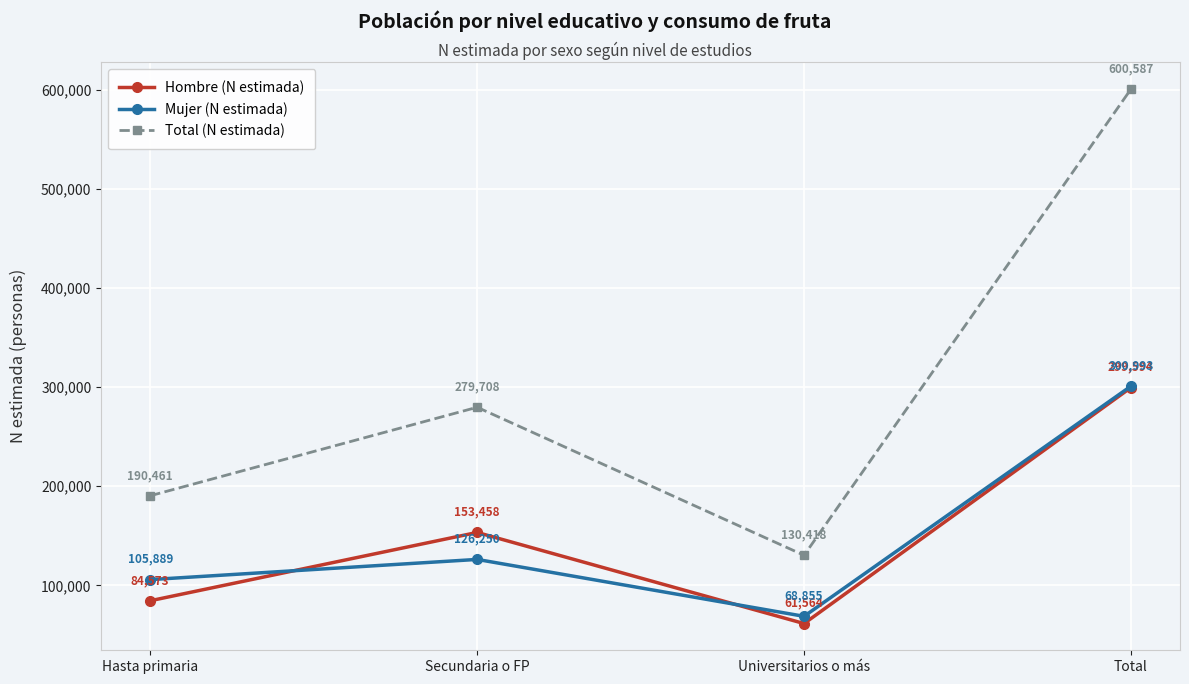

True or false: Mujer (N estimada) has a value of 22013 at Universitarios o más.

False